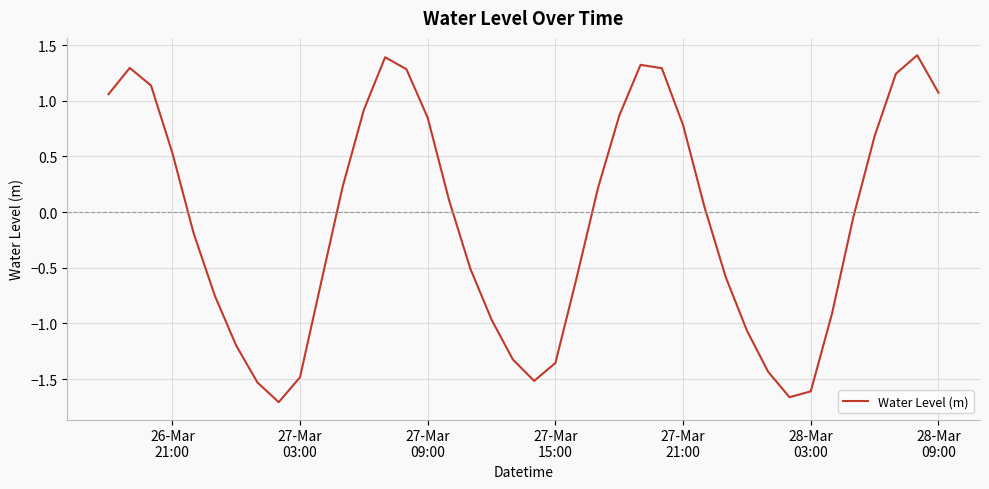

What is the difference between the maximum and second lowest values?

3.1